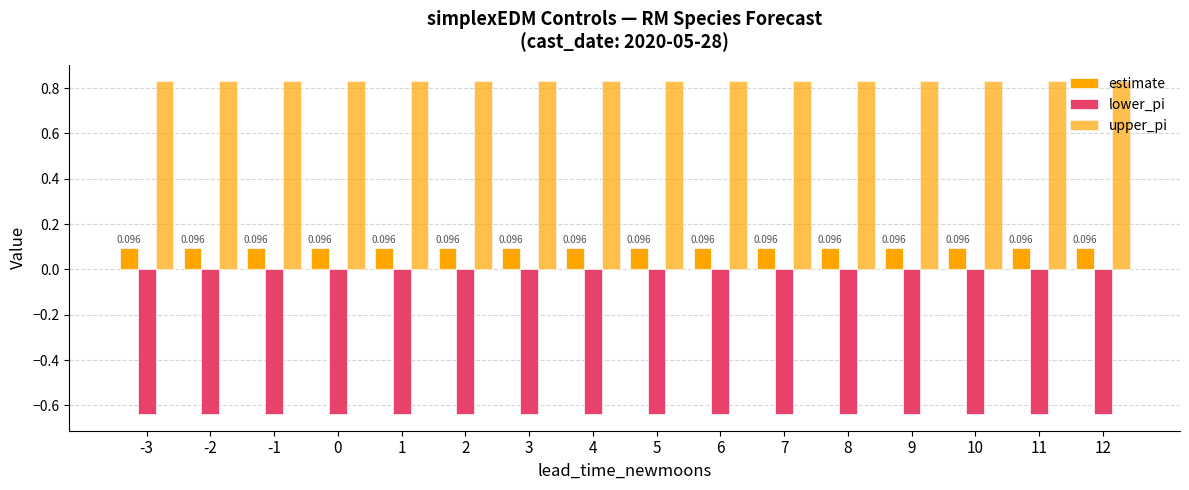

Count the number of data series in this chart.

3